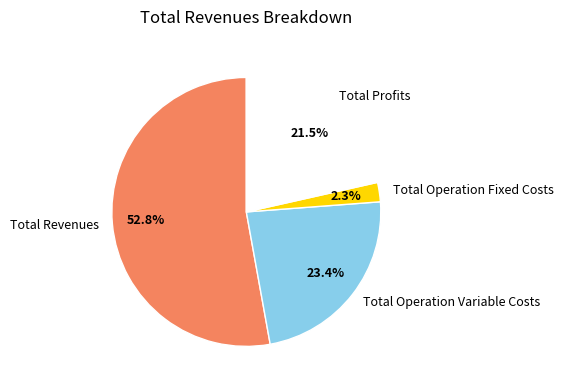

How much of the chart is everything except Total Profits?

78.5%